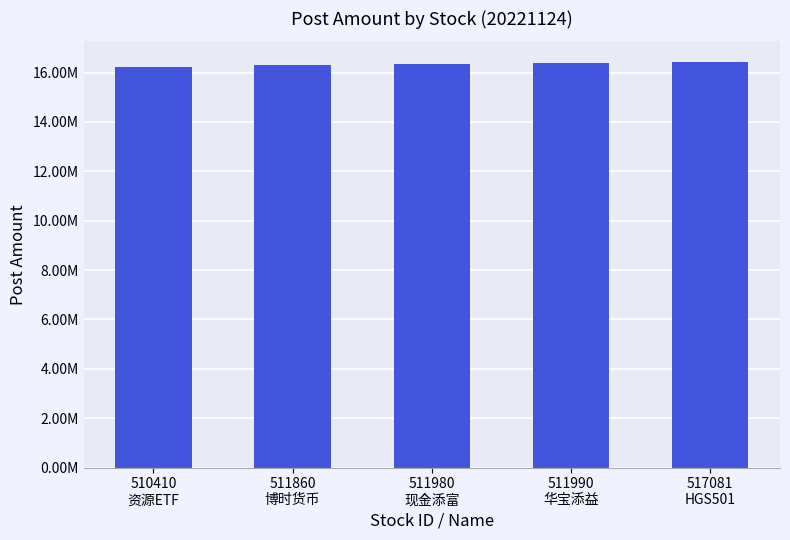

Does the chart contain any negative values?

No